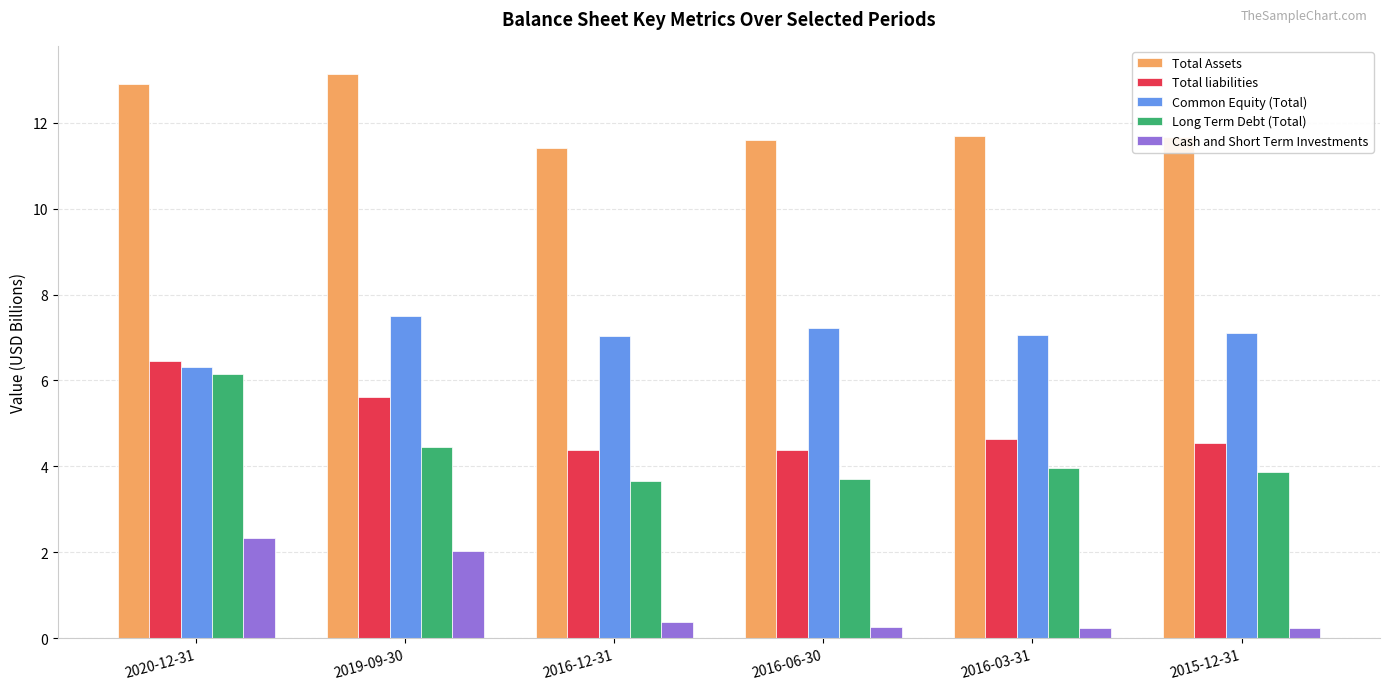

Read the Total Assets value at 2016-06-30.

11.6